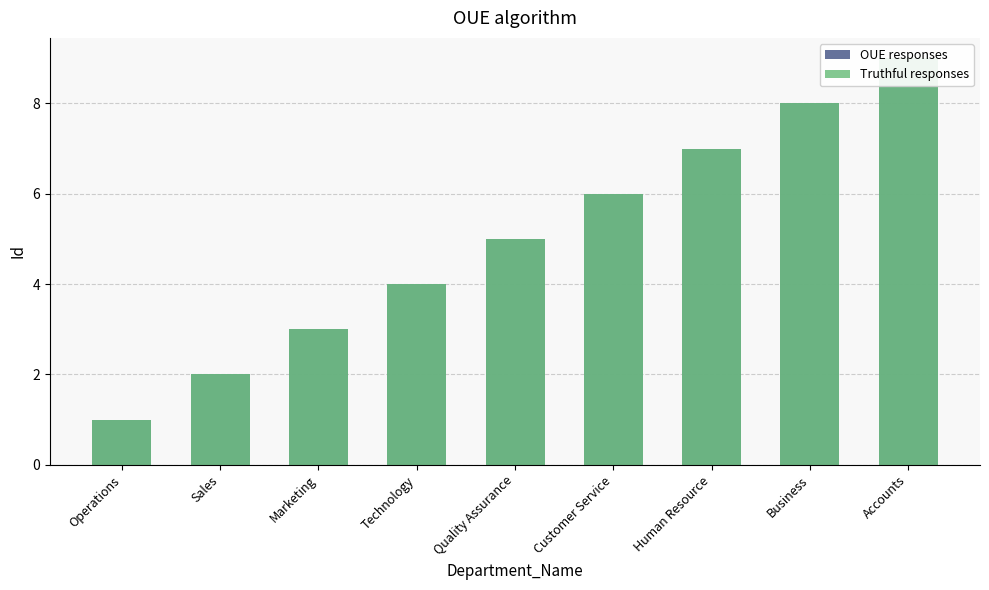

At how many categories does at least one series exceed 7?

2